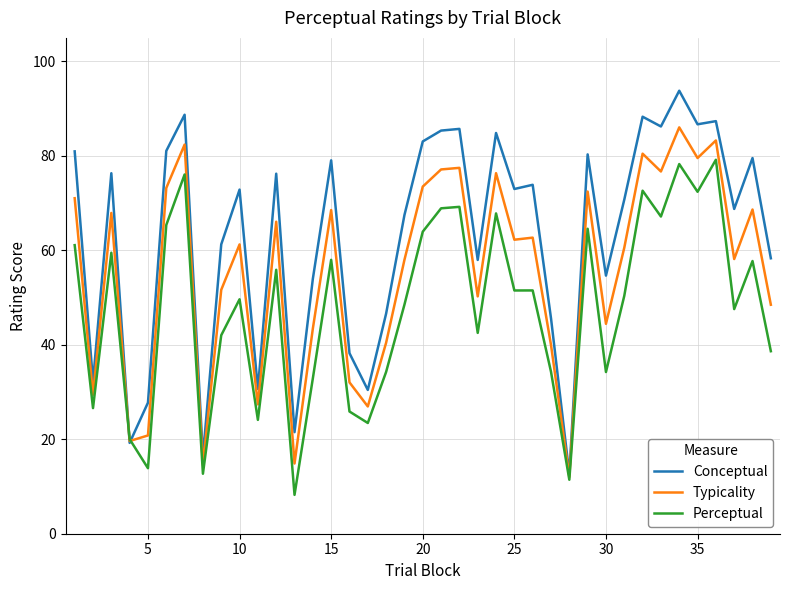

What is the minimum value shown in the chart?

8.2